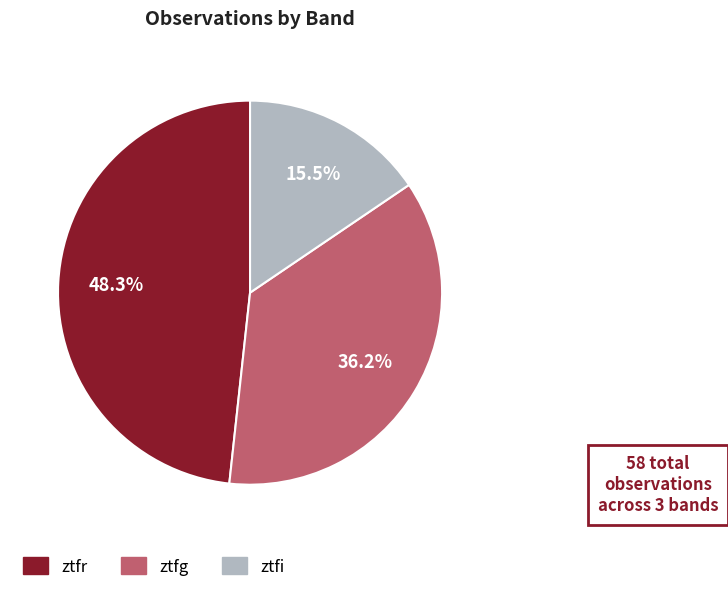

Is there a majority slice in this chart?

No